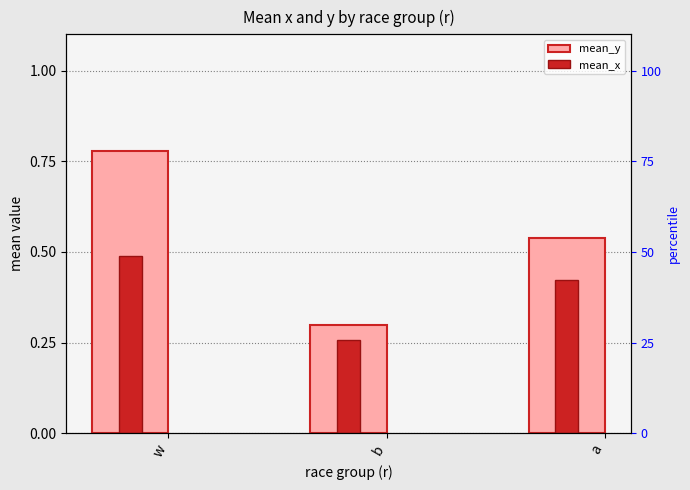

Reading left to right, list all the values displayed in this chart.

mean_y: w=0.8	b=0.3	a=0.5
mean_x: w=0.5	b=0.3	a=0.4